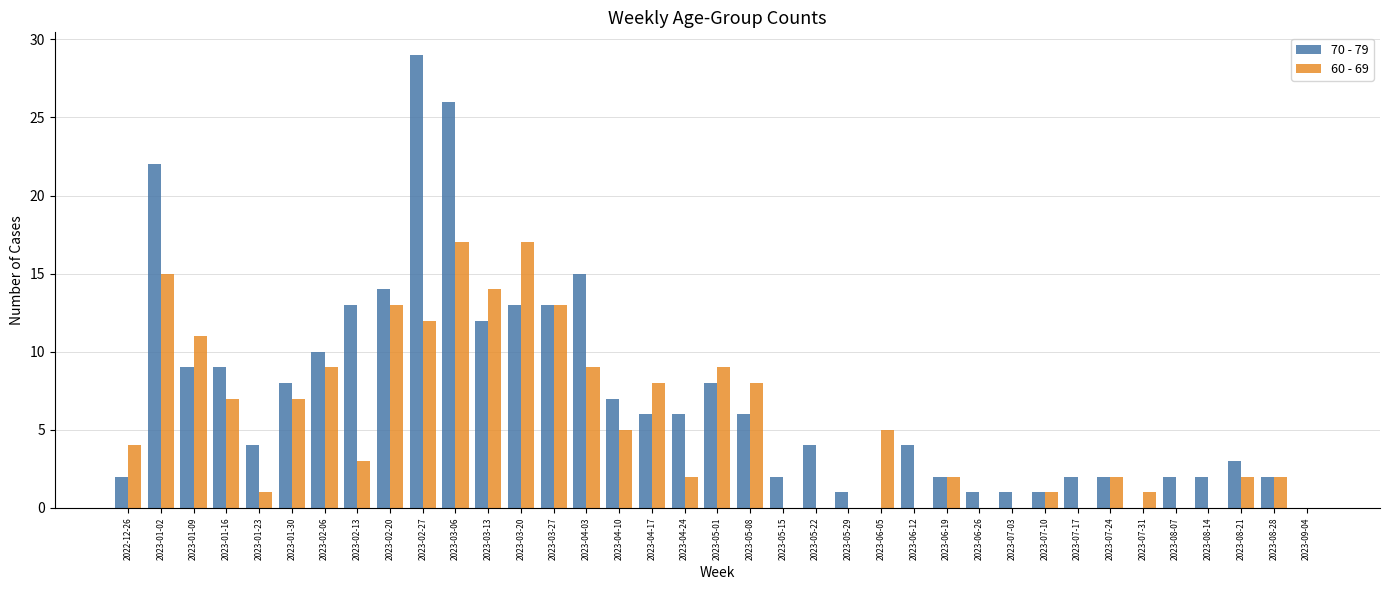

What is the sum of all 60 - 69 values?

199